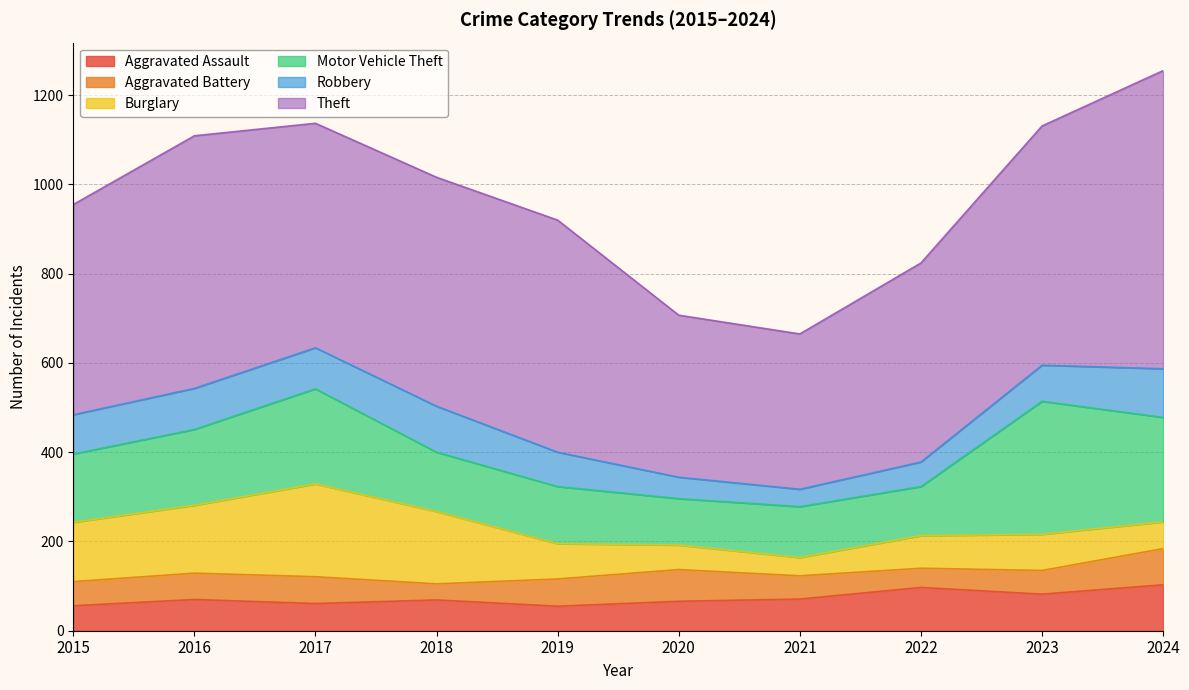

How many data points in Motor Vehicle Theft are less than 153?

5